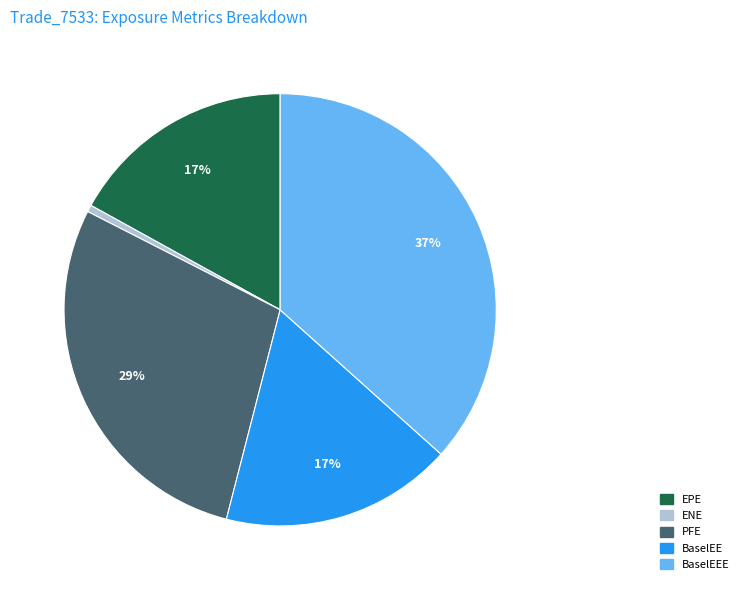

To the nearest percent, what is the average slice percentage?

20%